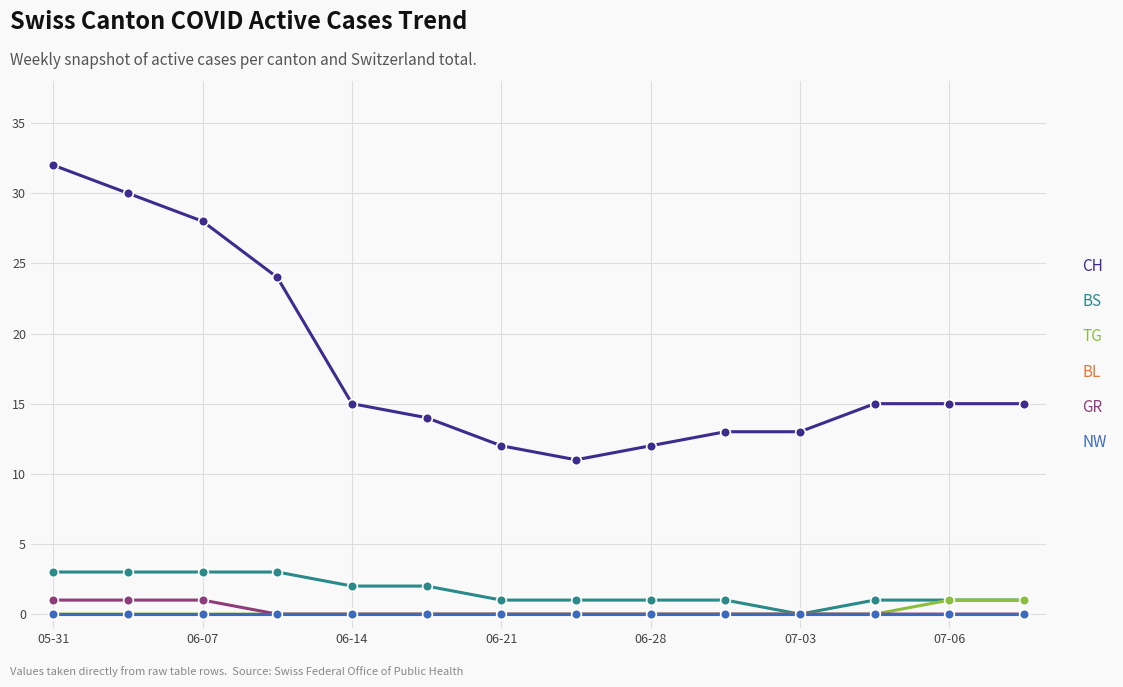

Is this an area chart (filled region under the line)?

No